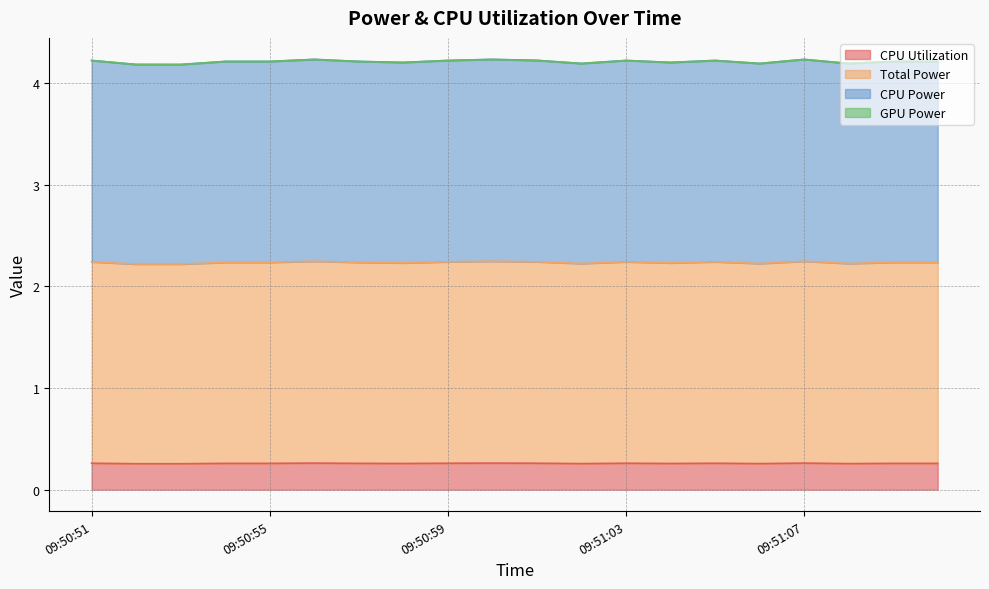

Does the chart have visible grid lines?

Yes